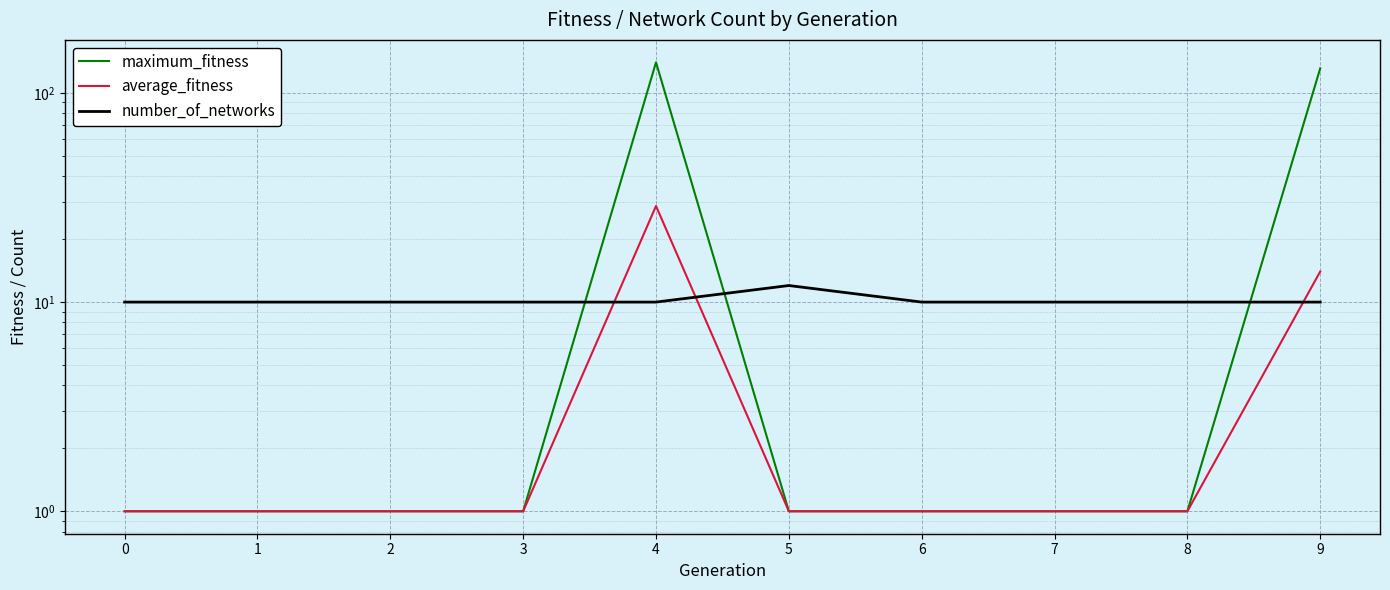

Which has a higher value, 1 or 3?

1